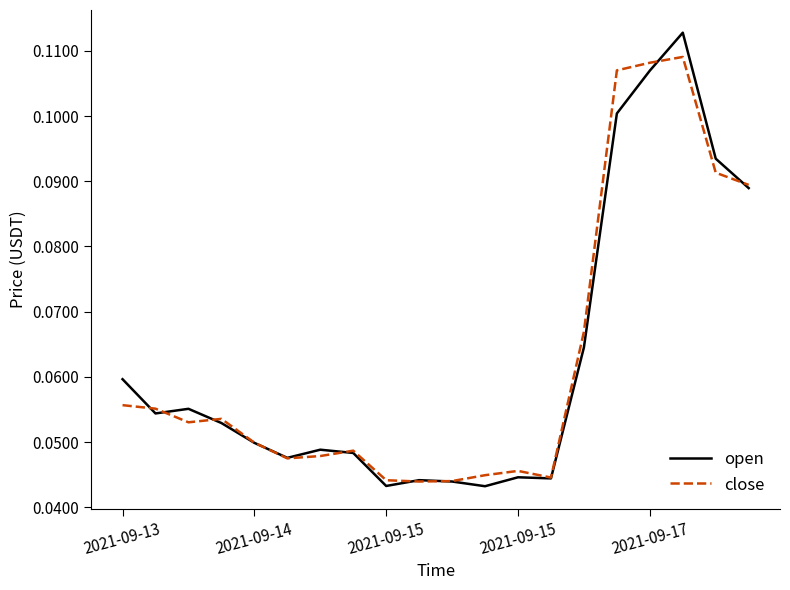

What is the sum of all close values?

1.3